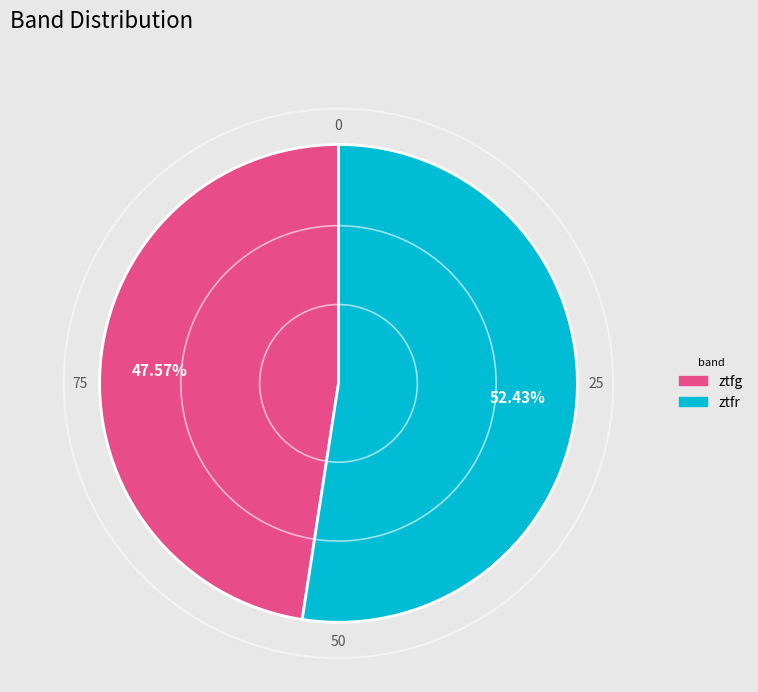

Which category has the smallest portion of the pie?

ztfg